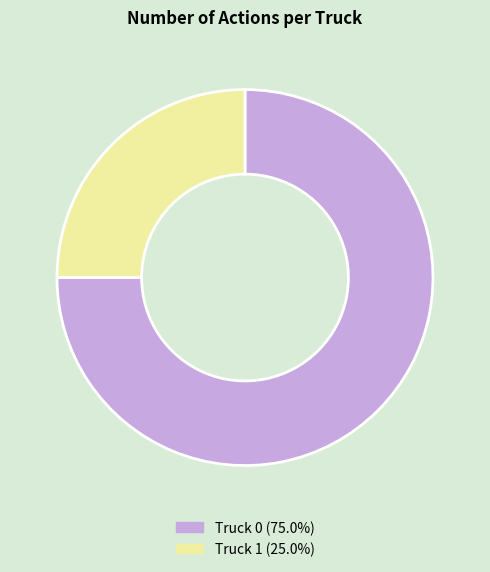

What is the smallest slice in the pie chart?

Truck 1